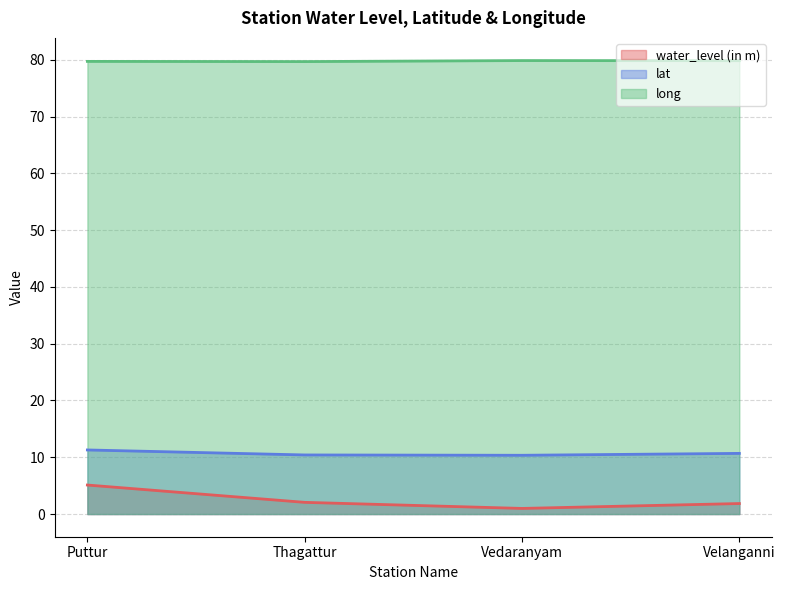

The long series shows 79.8 at Velanganni. True or false?

True